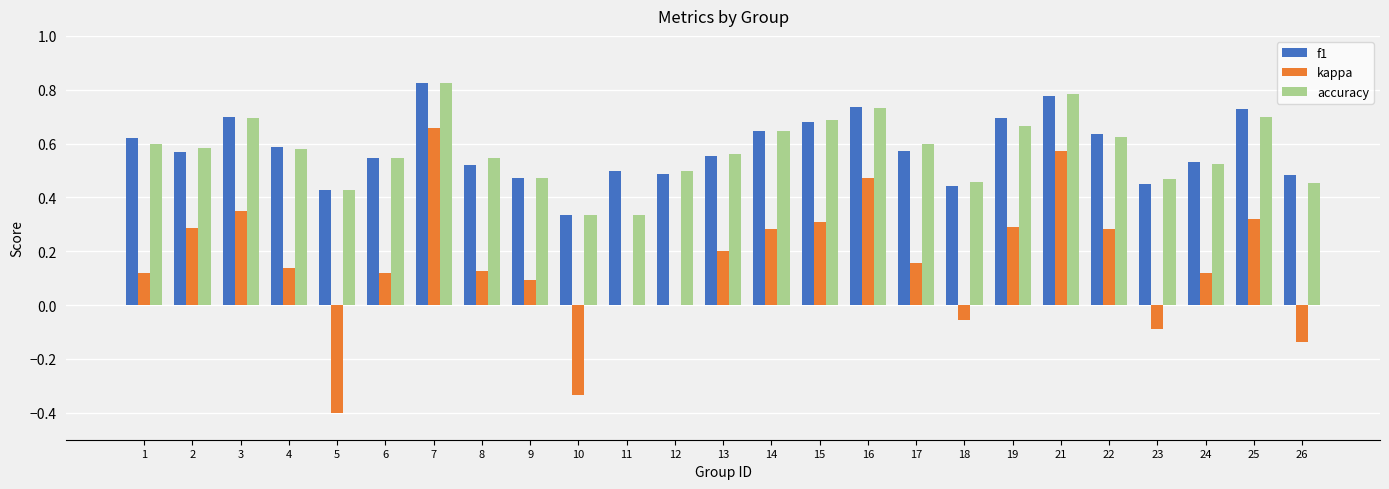

How many groups of bars are there?

25